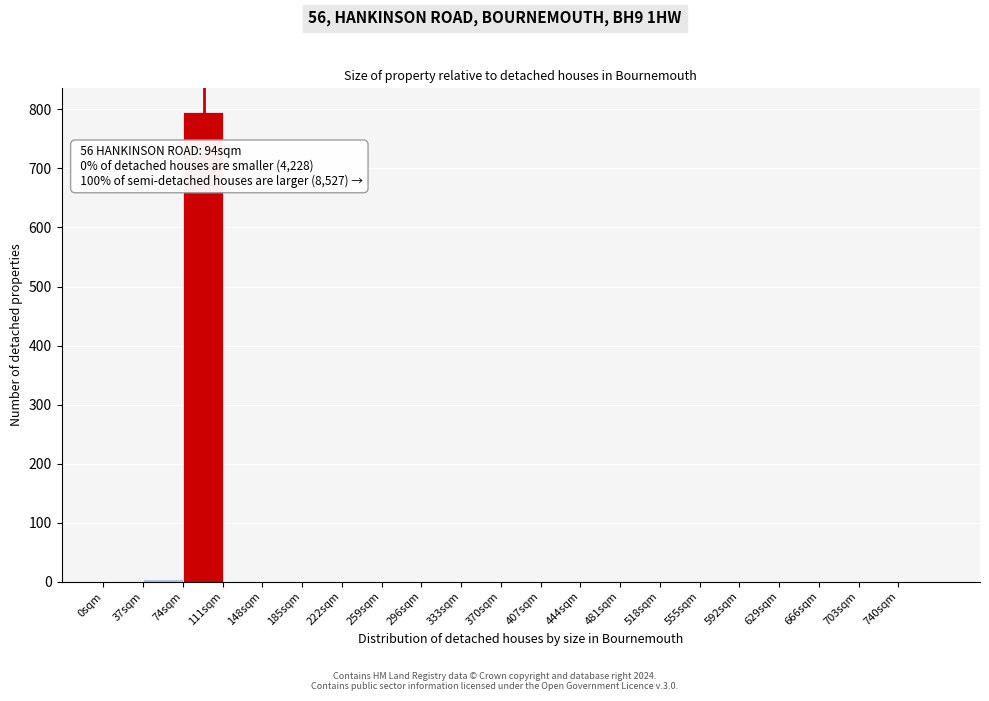

Which range on the x-axis has the tallest bar?

74 to 111